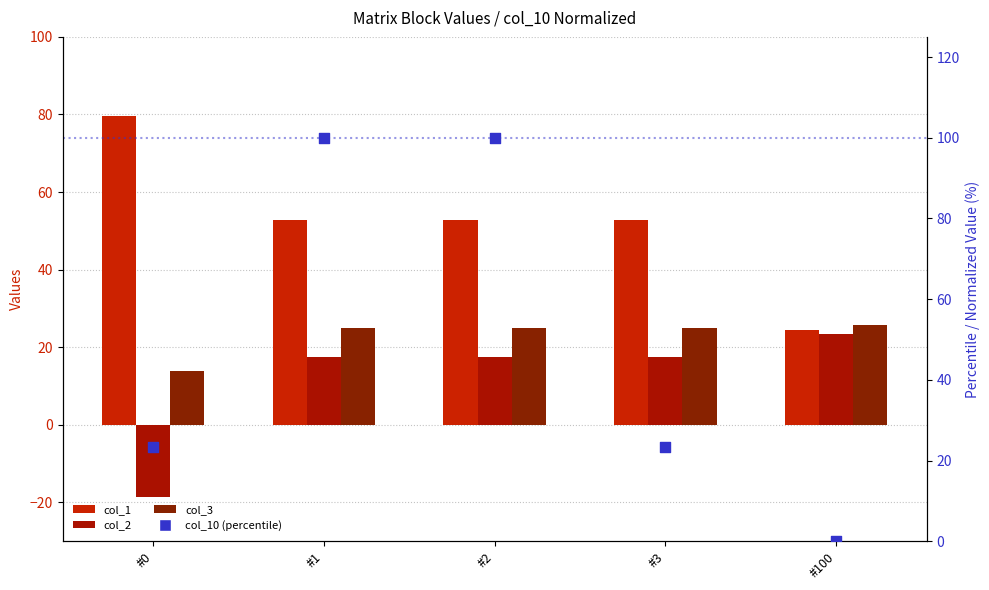

What is the total value across all series at #2?

195.3